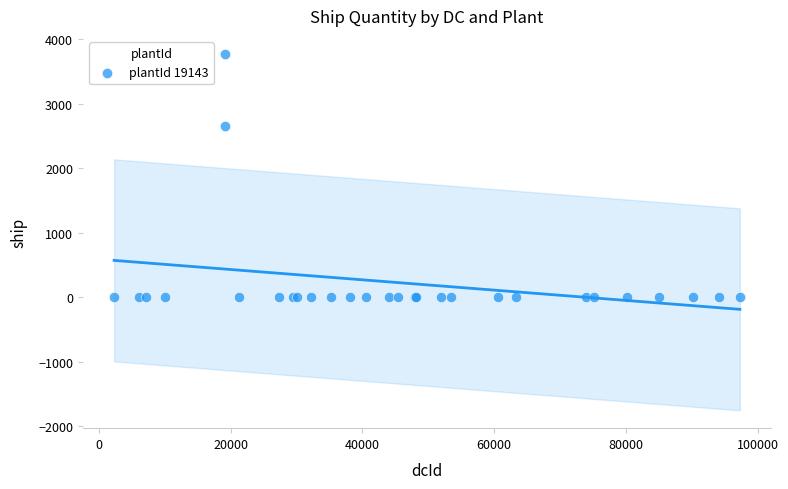

What Y value in the scatter plot is closest to 1886?

2658